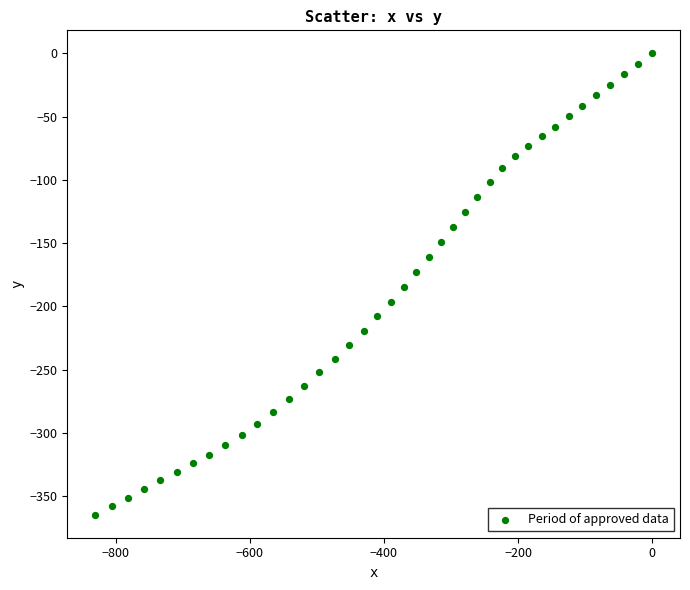

What is the range of X values (max minus min)?

830.5